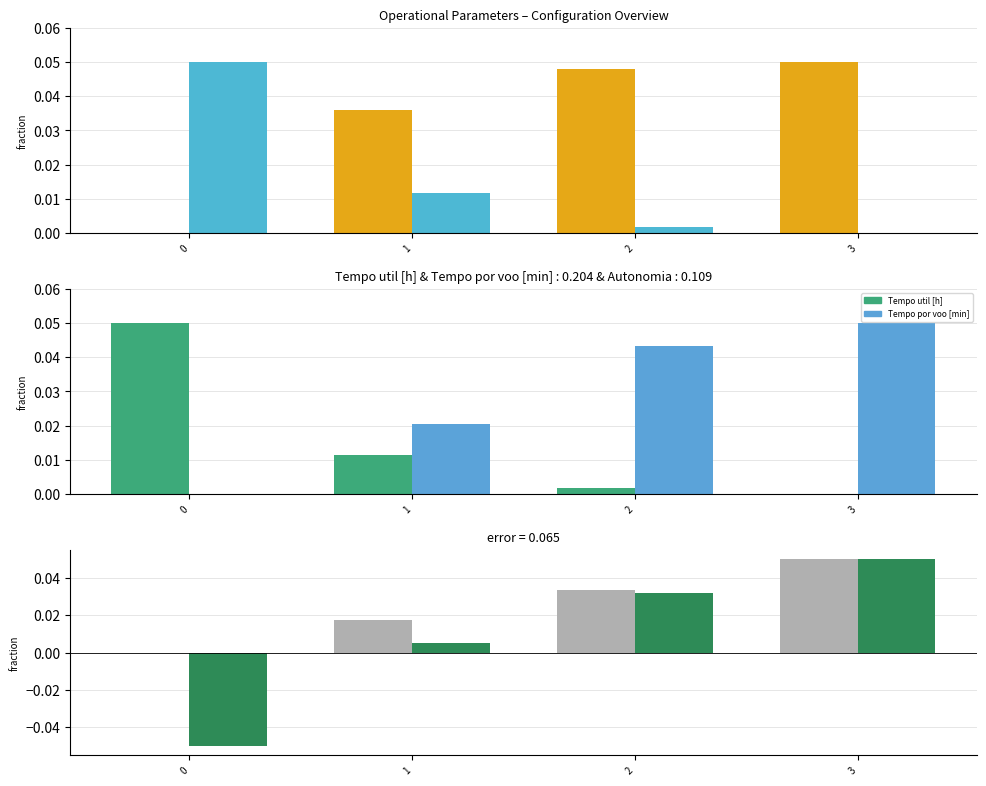

How many groups of bars are there?

4